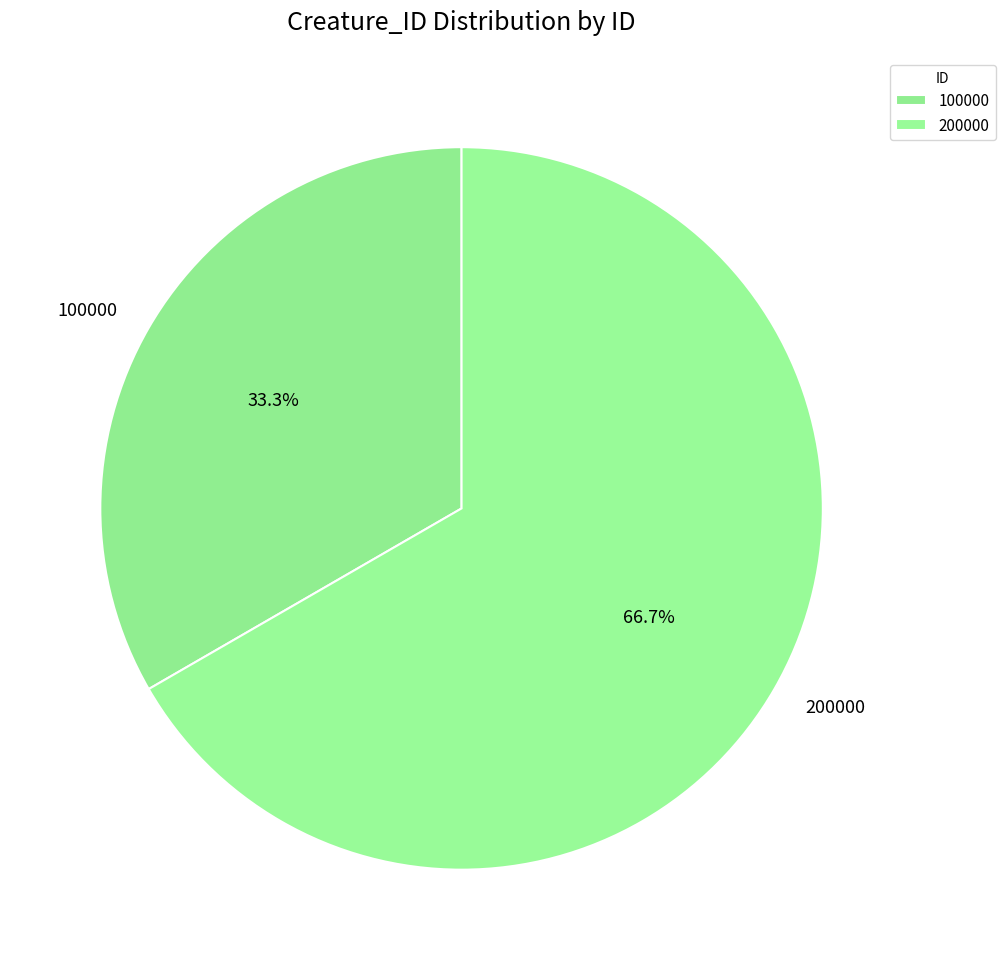

Count the number of slices in the pie.

2